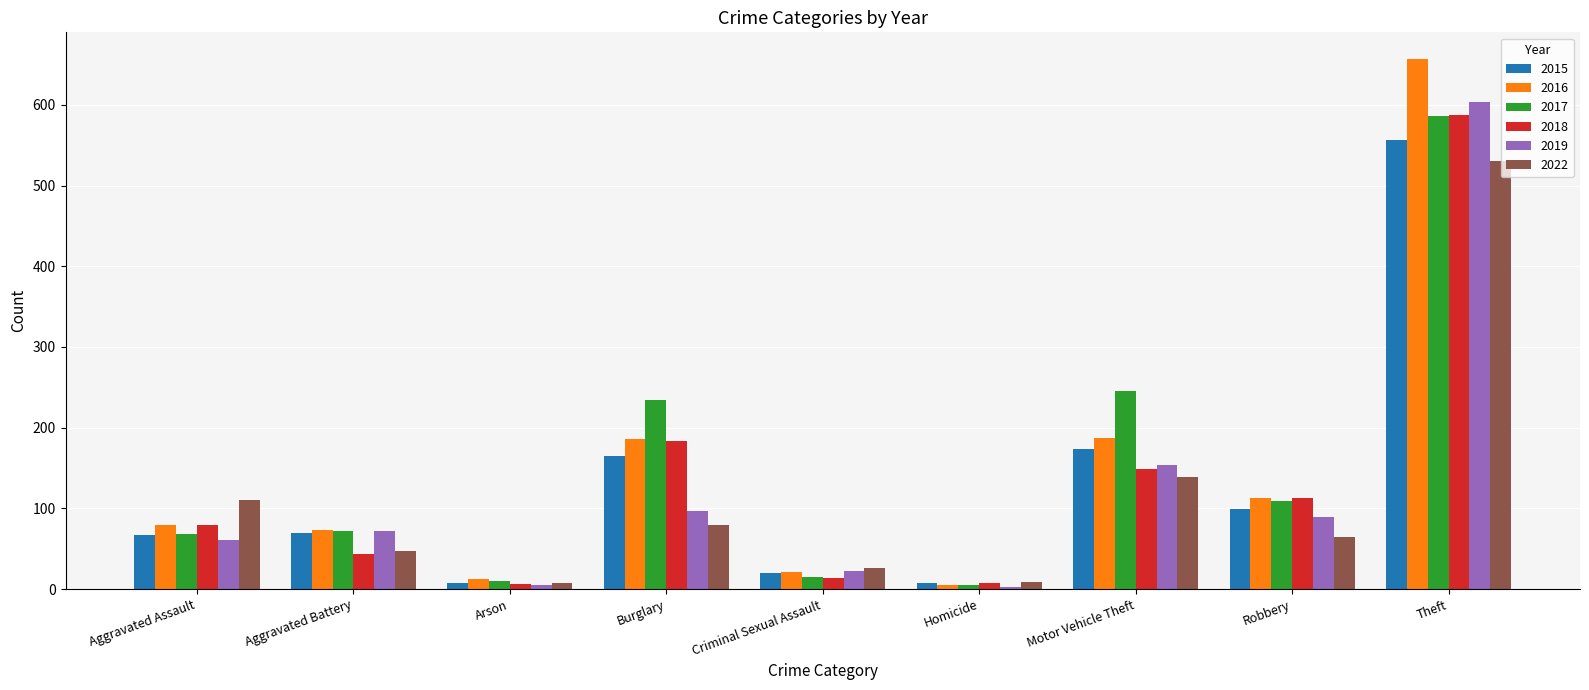

What is the maximum value for 2019?

603